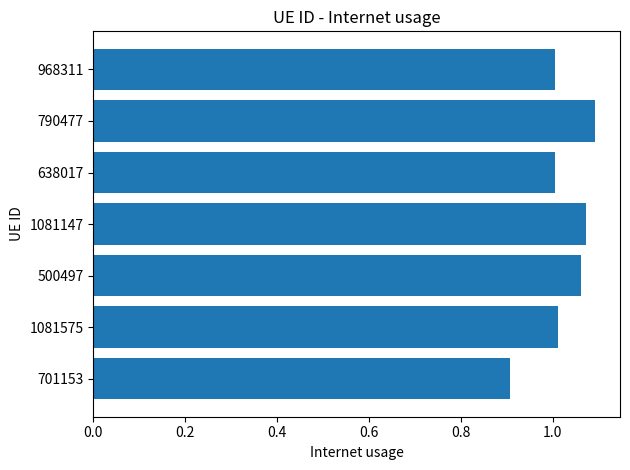

The value at 968311 is 1.0. True or false?

True